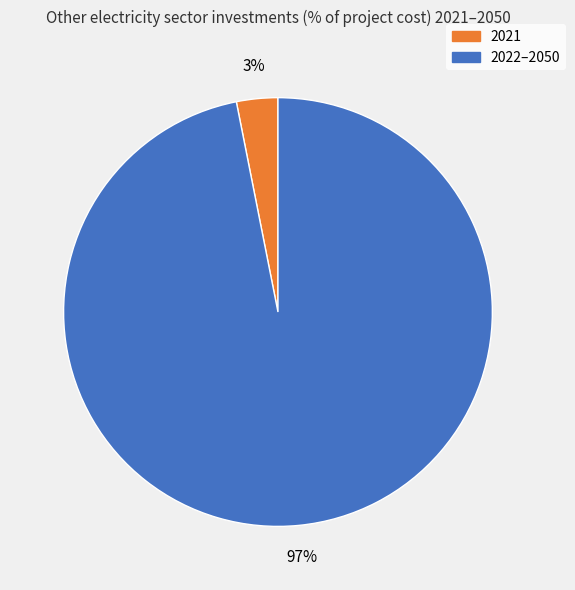

To the nearest percent, what is the average slice percentage?

50%